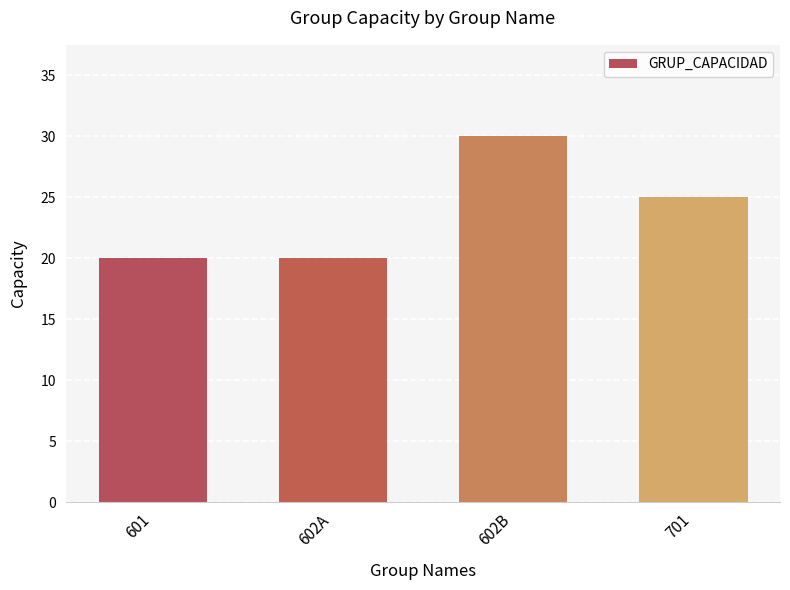

What position from the left is 701?

4